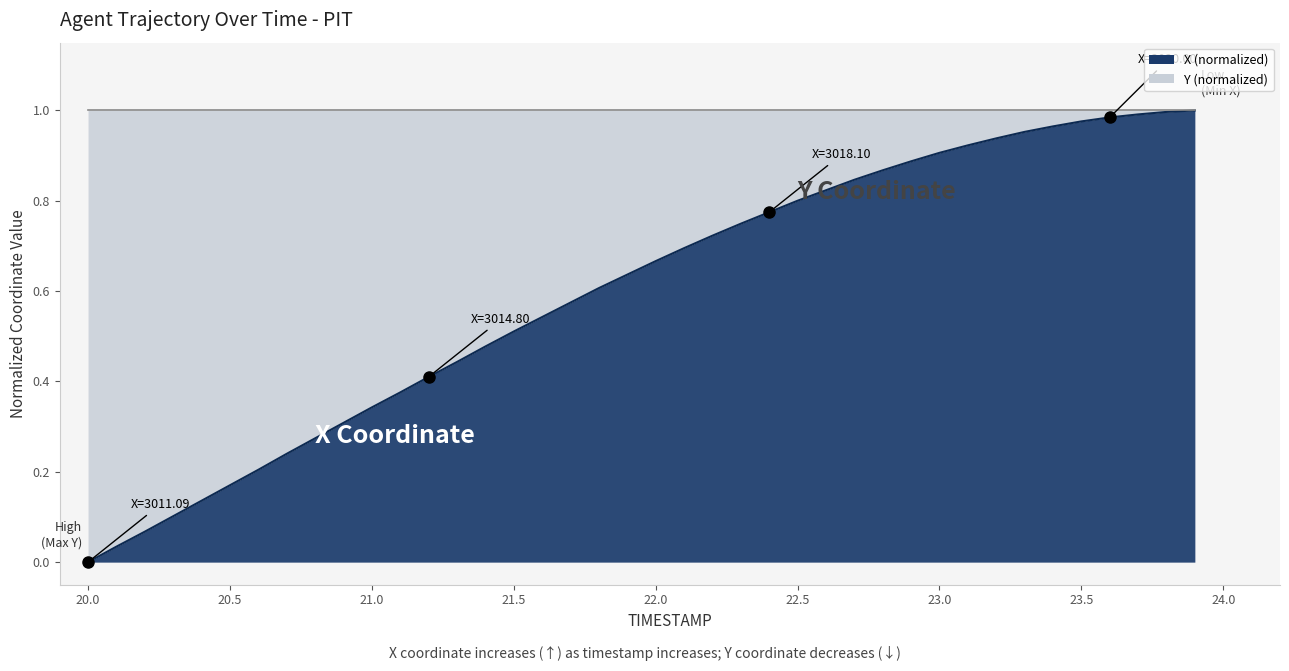

Rank the categories by value from lowest to highest.

20.0, 20.1, 20.2, 20.3, 20.4, 20.5, 20.6, 20.7, 20.8, 20.9, 21.0, 21.1, 21.2, 21.3, 21.4, 21.5, 21.6, 21.7, 21.8, 21.9, 22.0, 22.1, 22.2, 22.3, 22.4, 22.5, 22.6, 22.7, 22.8, 22.9, 23.0, 23.1, 23.2, 23.3, 23.4, 23.5, 23.6, 23.7, 23.8, 23.9